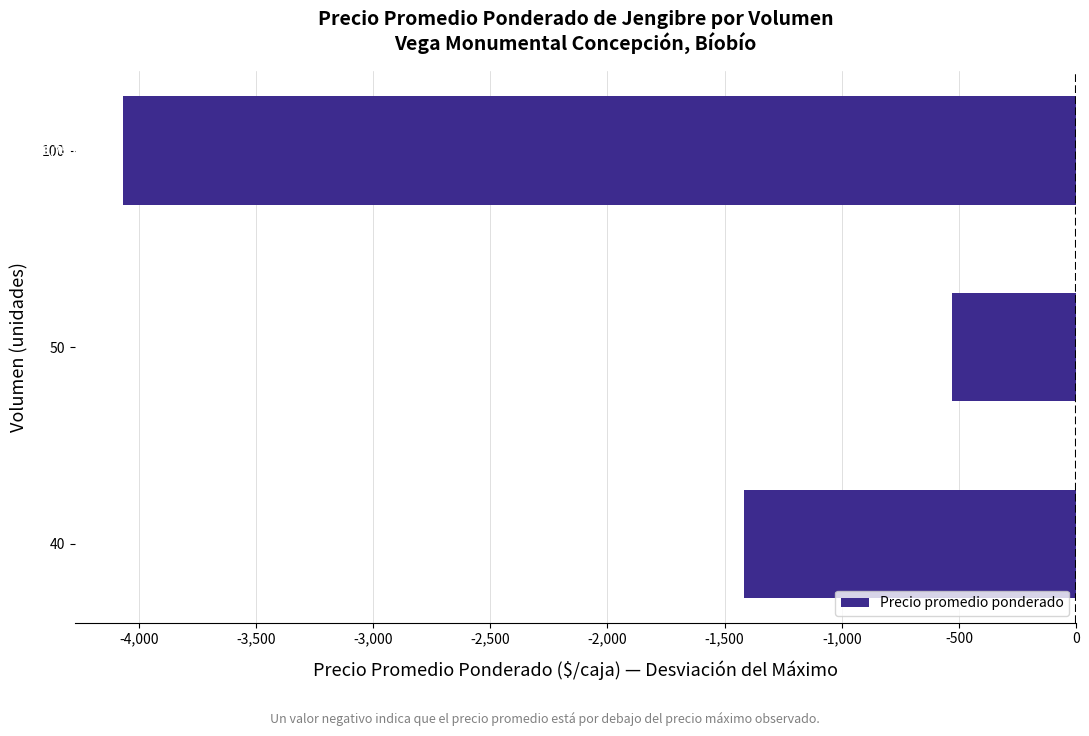

Are the bars horizontal?

Yes